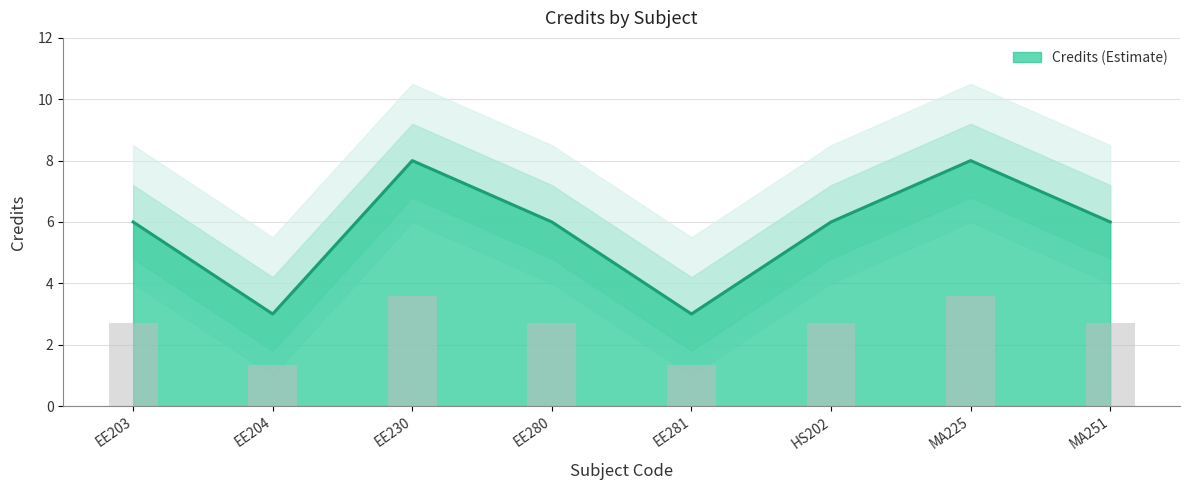

Reading left to right, list all the values displayed in this chart.

EE203=6	EE204=3	EE230=8	EE280=6	EE281=3	HS202=6	MA225=8	MA251=6